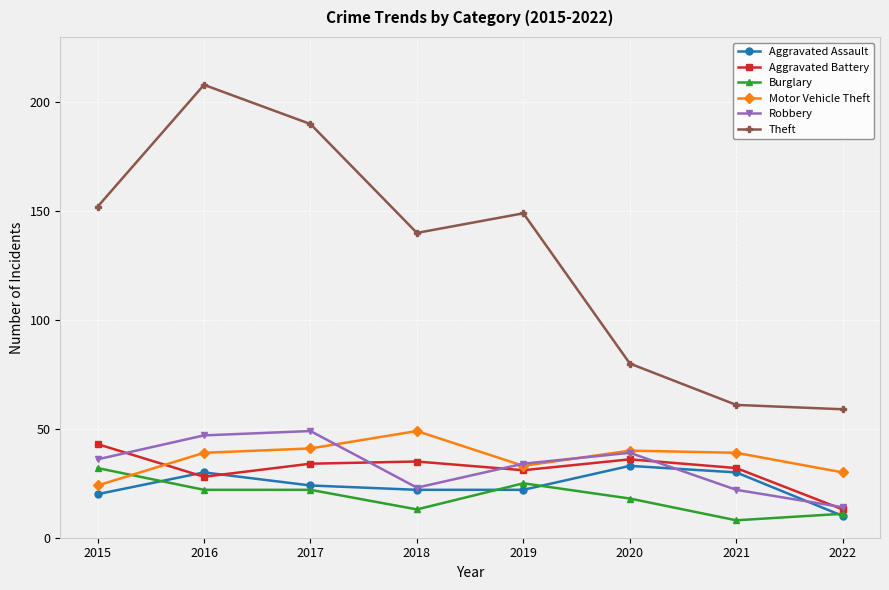

What is the highest value of the Aggravated Assault series?

33